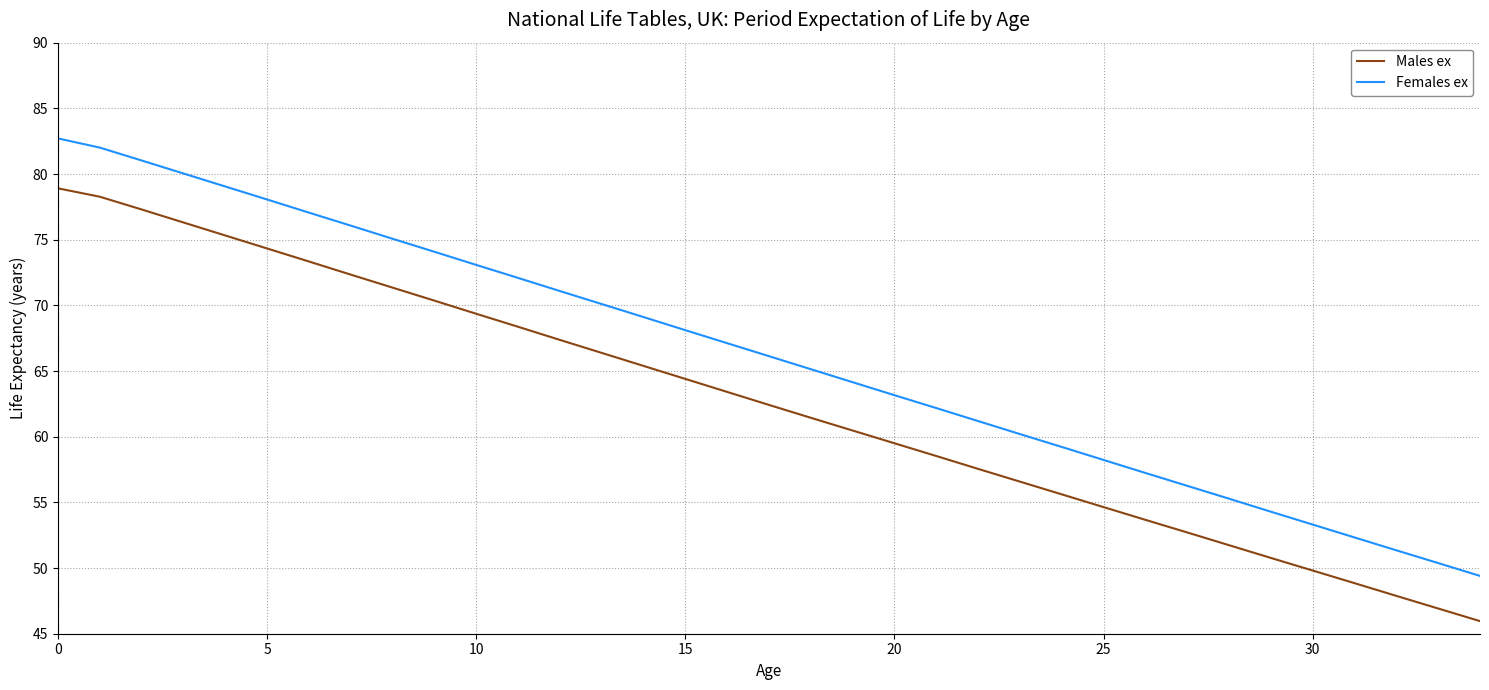

List the series in order of their peak value, highest first.

Females ex, Males ex